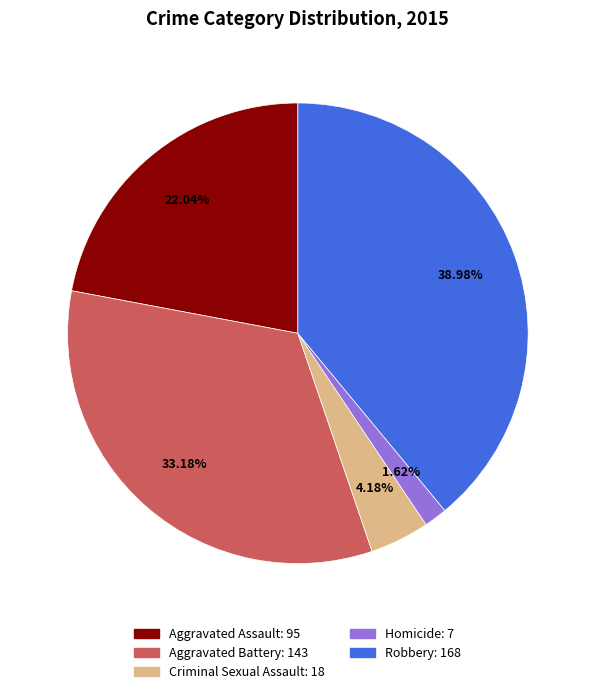

What is the largest slice in the pie chart?

Robbery